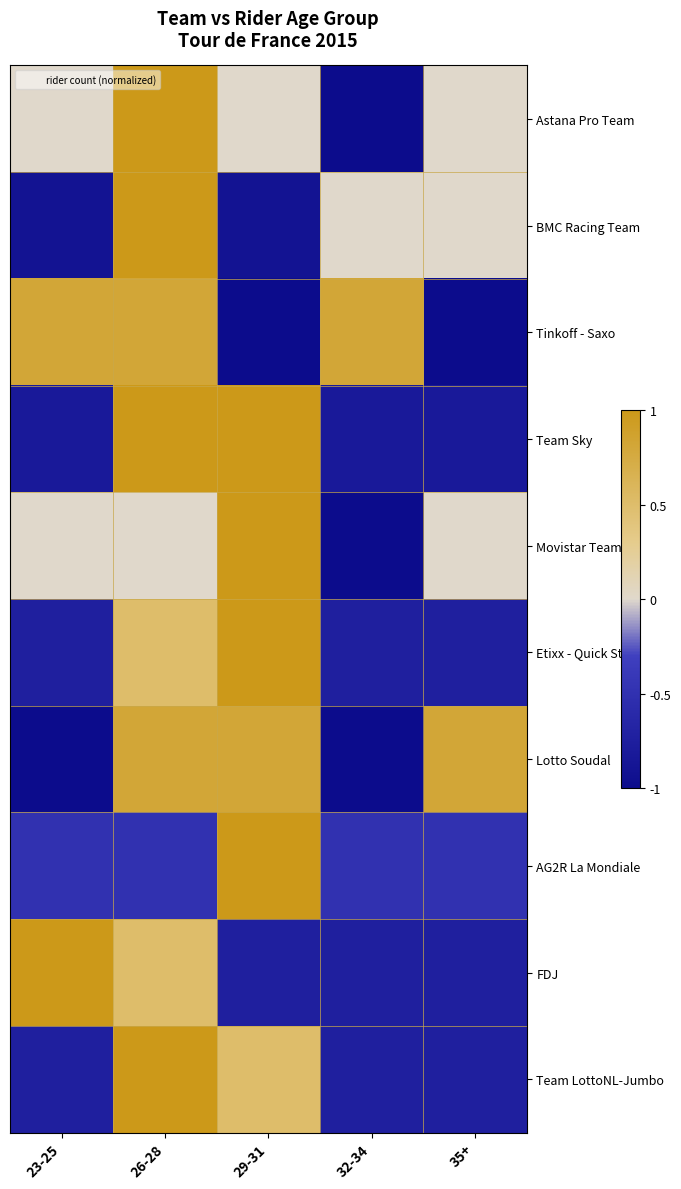

Rank the series at 32-34 from lowest to highest value.

Astana Pro Team, Movistar Team, Lotto Soudal, Team Sky, Etixx - Quick Step, FDJ, Team LottoNL-Jumbo, AG2R La Mondiale, BMC Racing Team, Tinkoff - Saxo